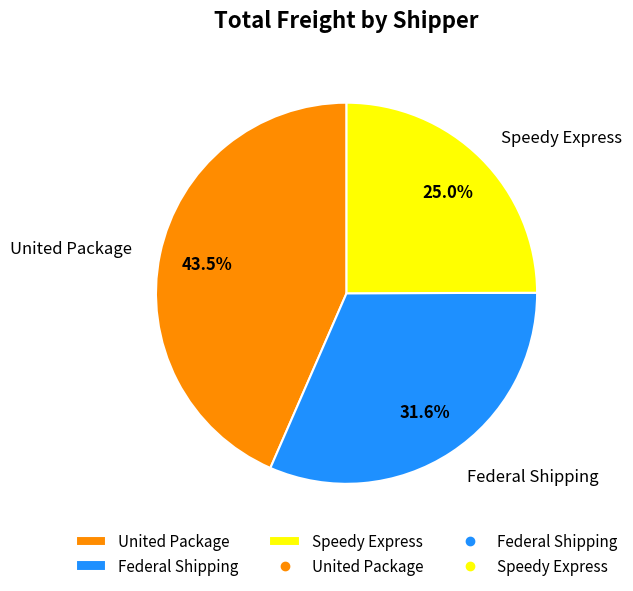

How many segments does this pie chart have?

3